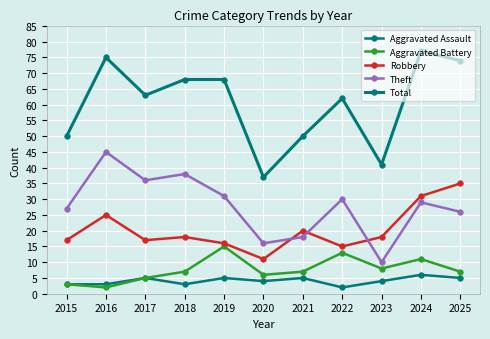

Which series has the largest range (max minus min)?

Total